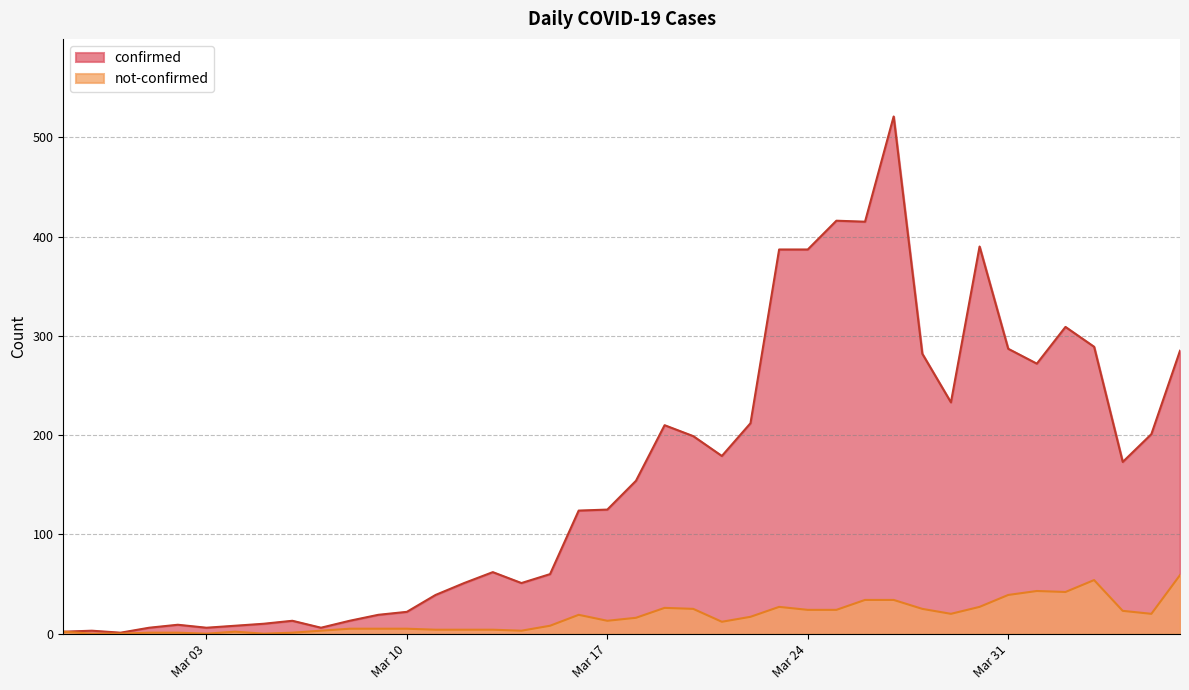

What is the sum of the confirmed values at 2020-03-16 and 2020-03-26?

539